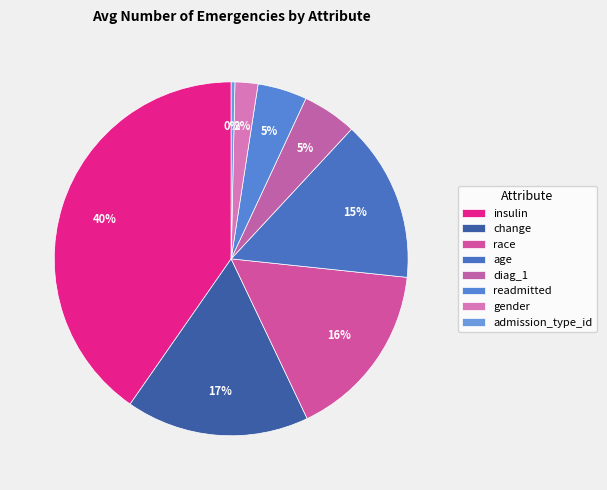

Is there a majority slice in this chart?

No